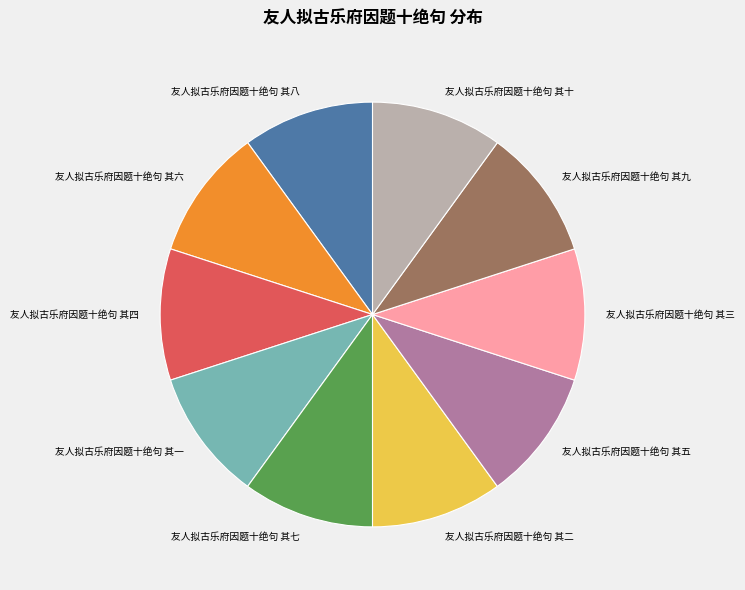

How many slices are in this pie chart?

10